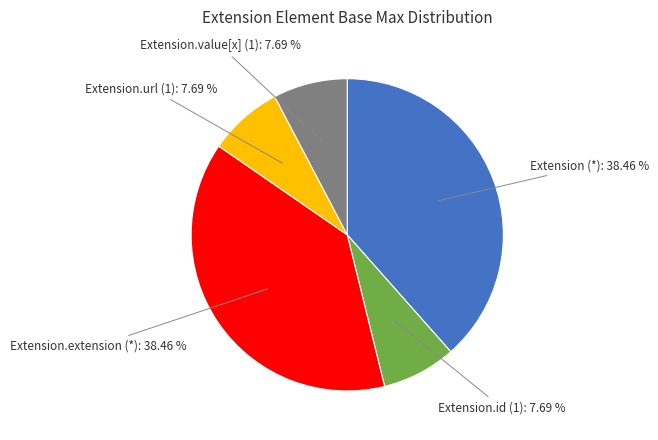

To the nearest percent, what is the average slice percentage?

20%